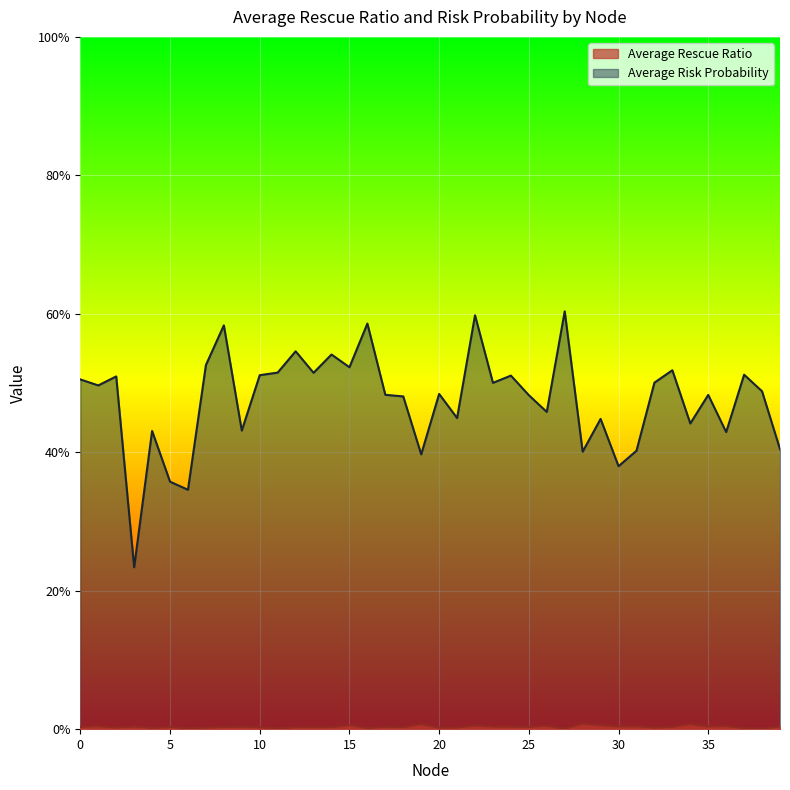

True or false: Average Rescue Ratio has a value of 0.0 at 11.

True